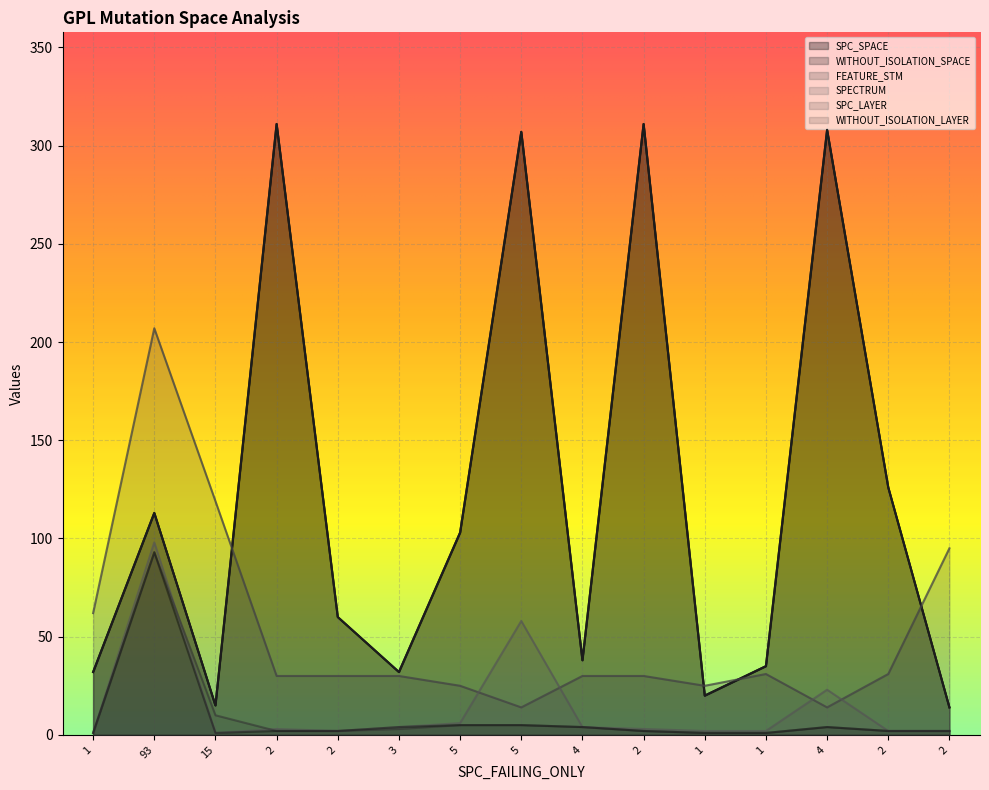

Count the number of data series in this chart.

6